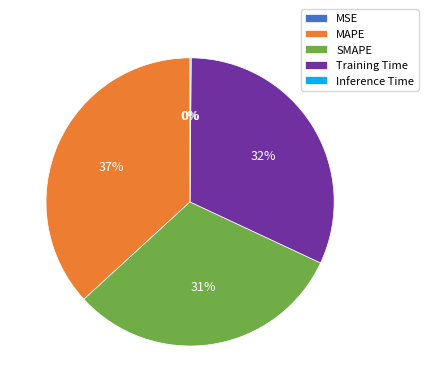

To the nearest percent, what is the difference between the largest and smallest slice percentages?

37%